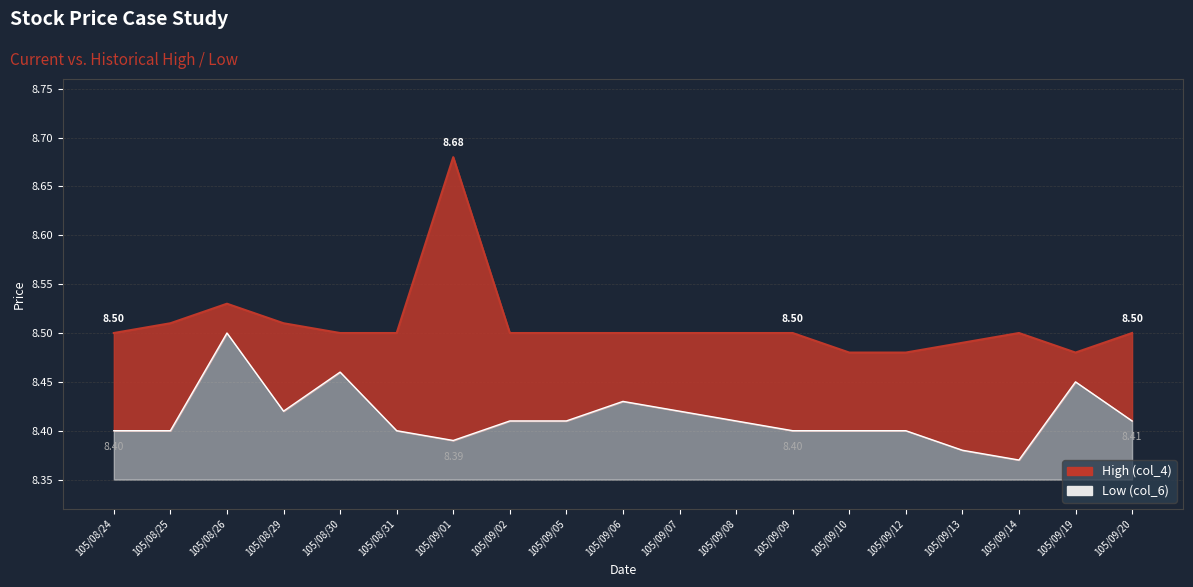

What is the difference between the maximum and minimum values in the Low (col_6) series?

0.1